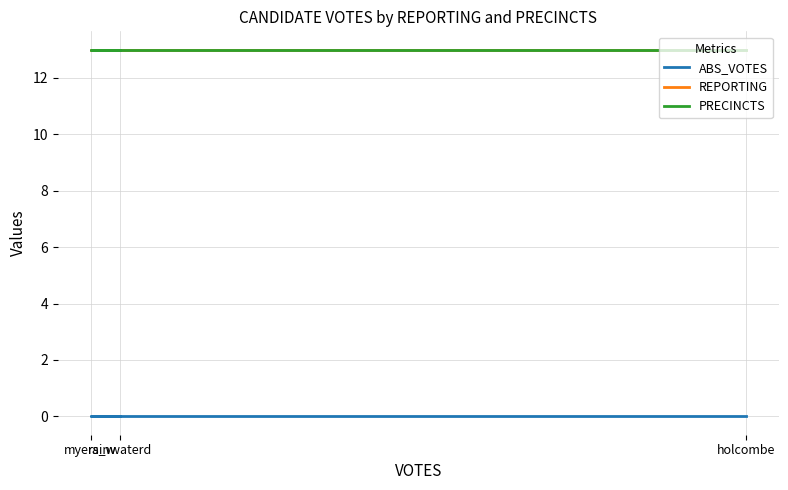

What is the minimum value for PRECINCTS?

13